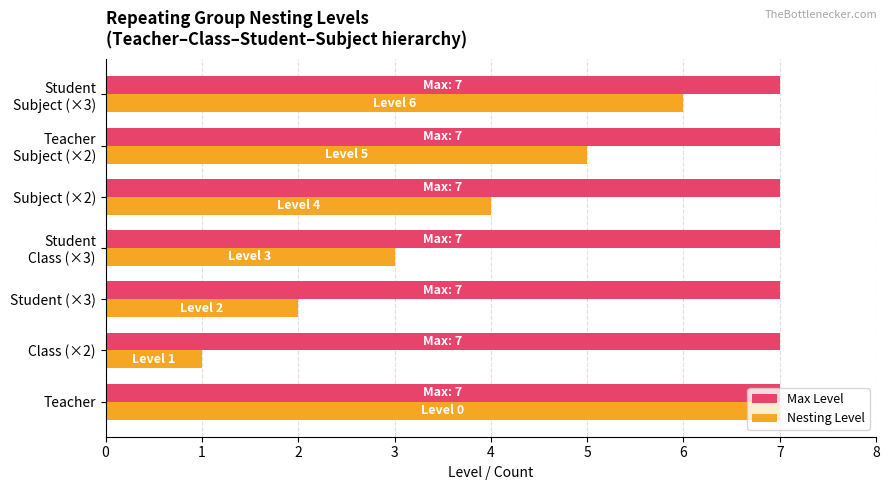

Is it true that Nesting Level equals 11 at Teacher?

False